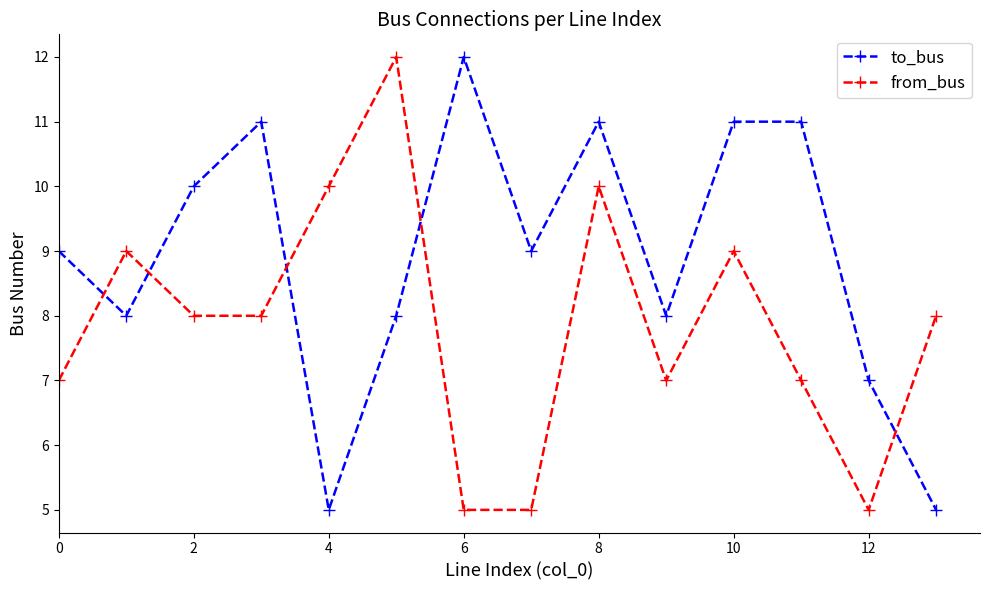

What is the average value of the from_bus series?

8